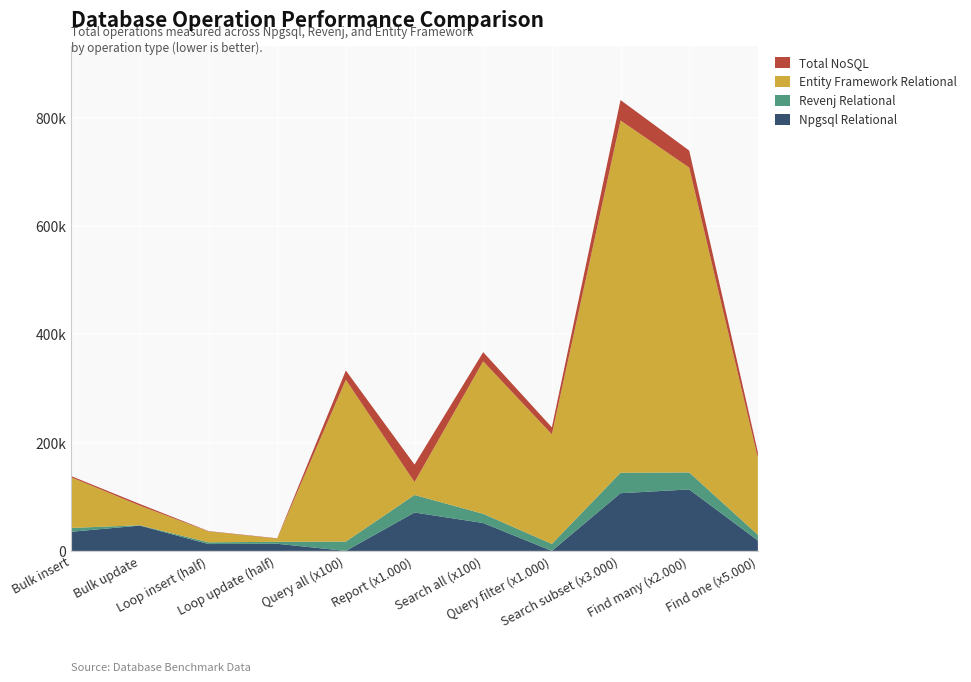

Reading left to right, what are all the values shown in this chart?

Npgsql Relational: 35410	46748	12673	13186	0	70935	51564	0	106610	113597	19171
Revenj Relational: 7006	695	3213	3625	17217	32380	16973	12877	37827	31446	10649
Entity Framework Relational: 93677	36186	20147	5838	298963	23924	281792	202582	650882	563322	141763
Total NoSQL: 2193	3051	605	652	17217	32380	16973	12877	37827	31446	10649